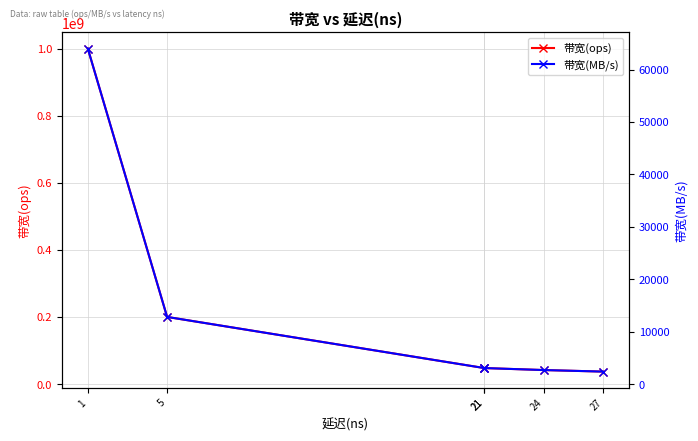

What is the difference between the second highest and minimum values in the 带宽(ops) series?

162962963